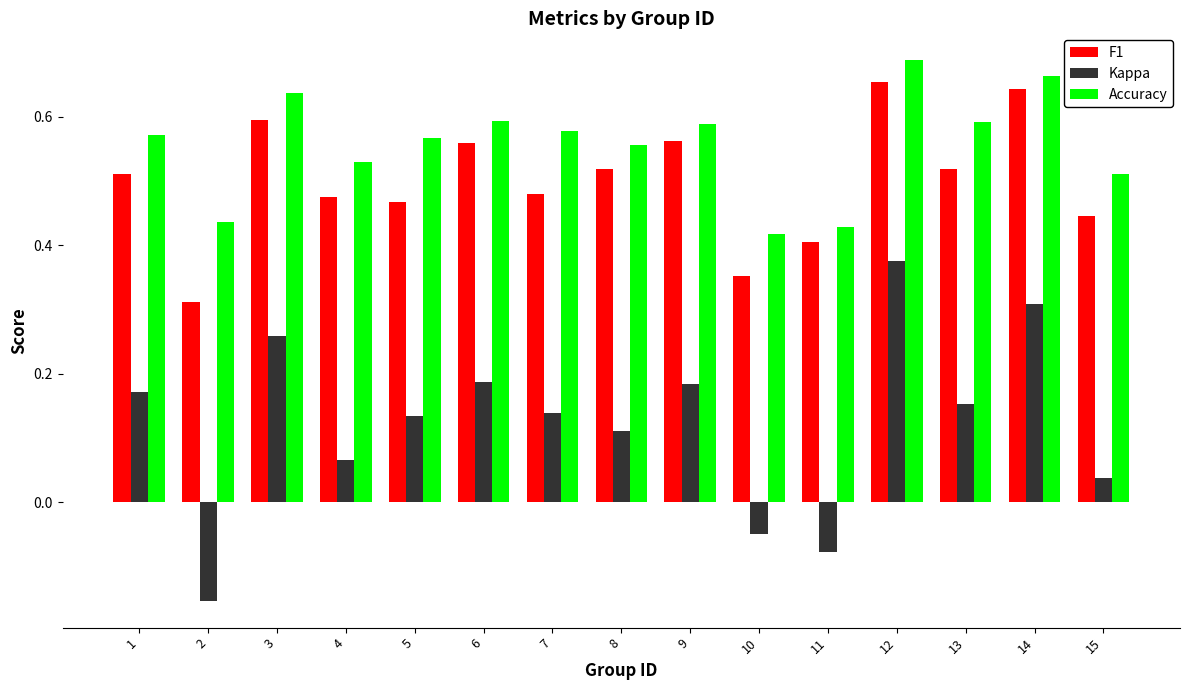

What is the sum of all Accuracy values?

8.4